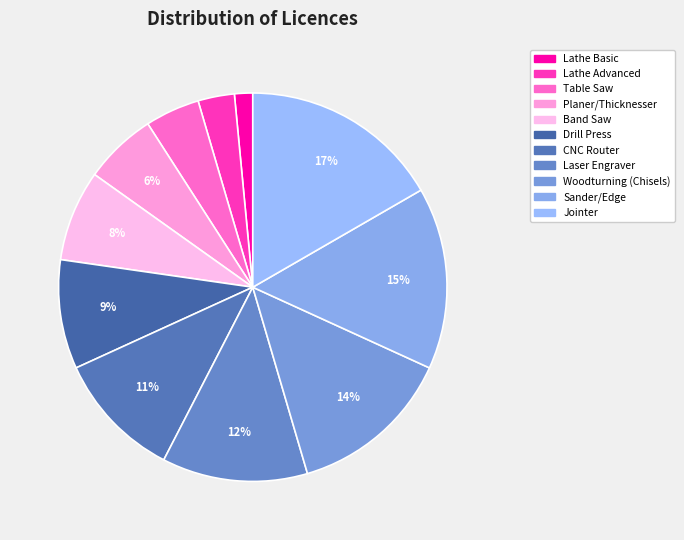

To the nearest percent, what percentage of the pie is Band Saw?

8%